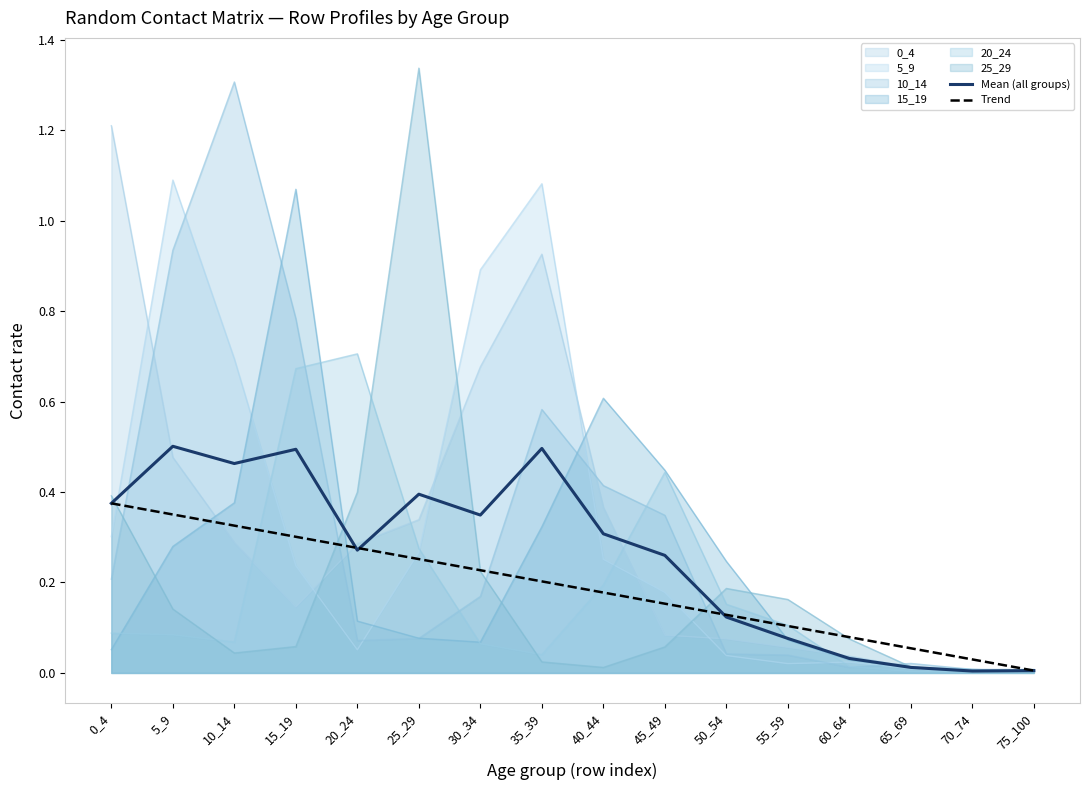

What is the value of the Trend point at the 2nd from the left?

0.4